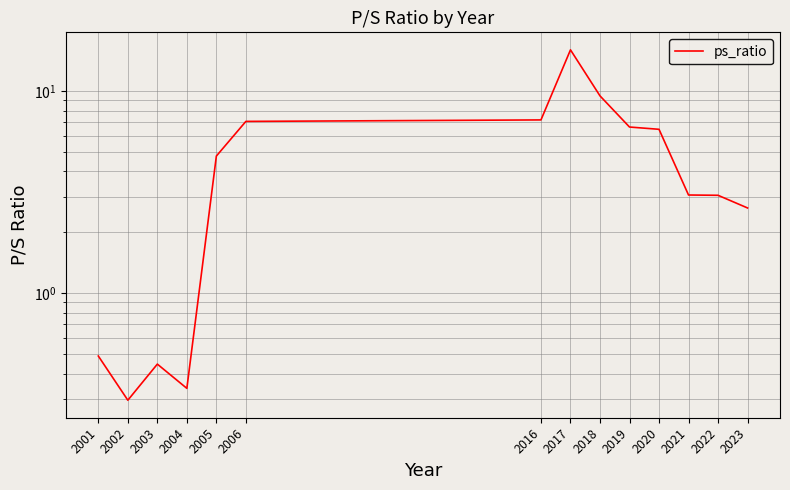

Does the chart display data point markers on the line(s)?

No